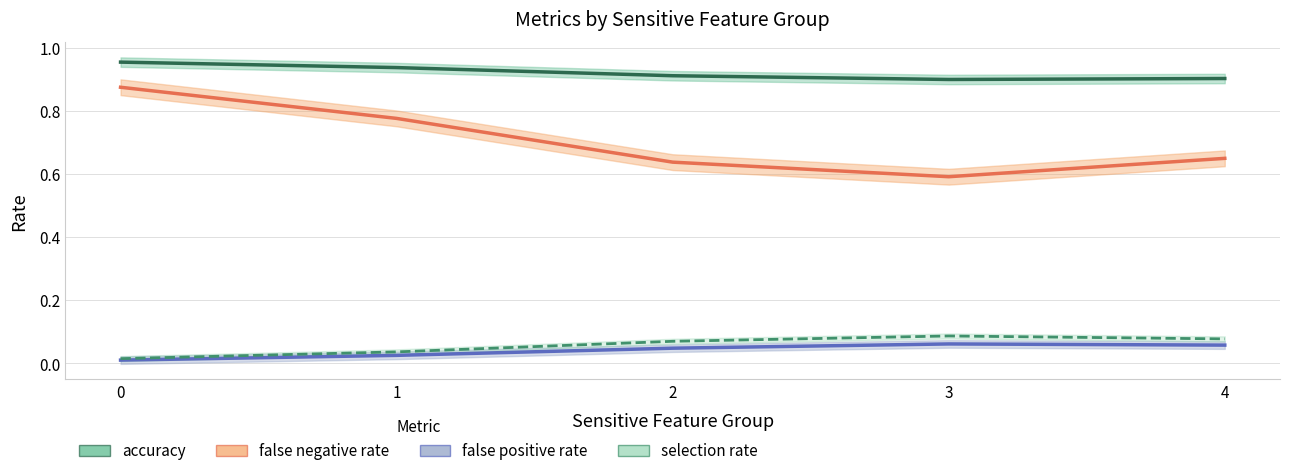

What is the value of the selection rate point at the 3rd from the left?

0.1